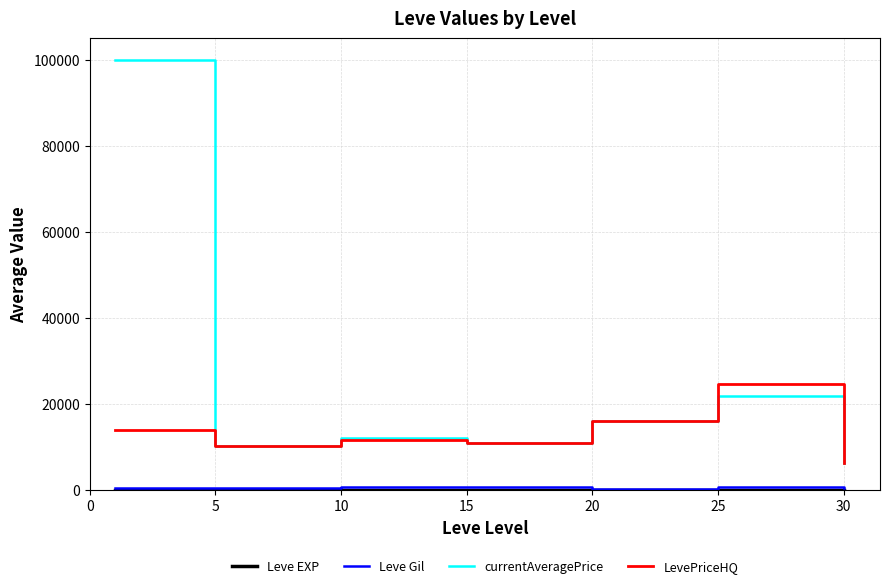

Which series has the largest total across all categories?

currentAveragePrice